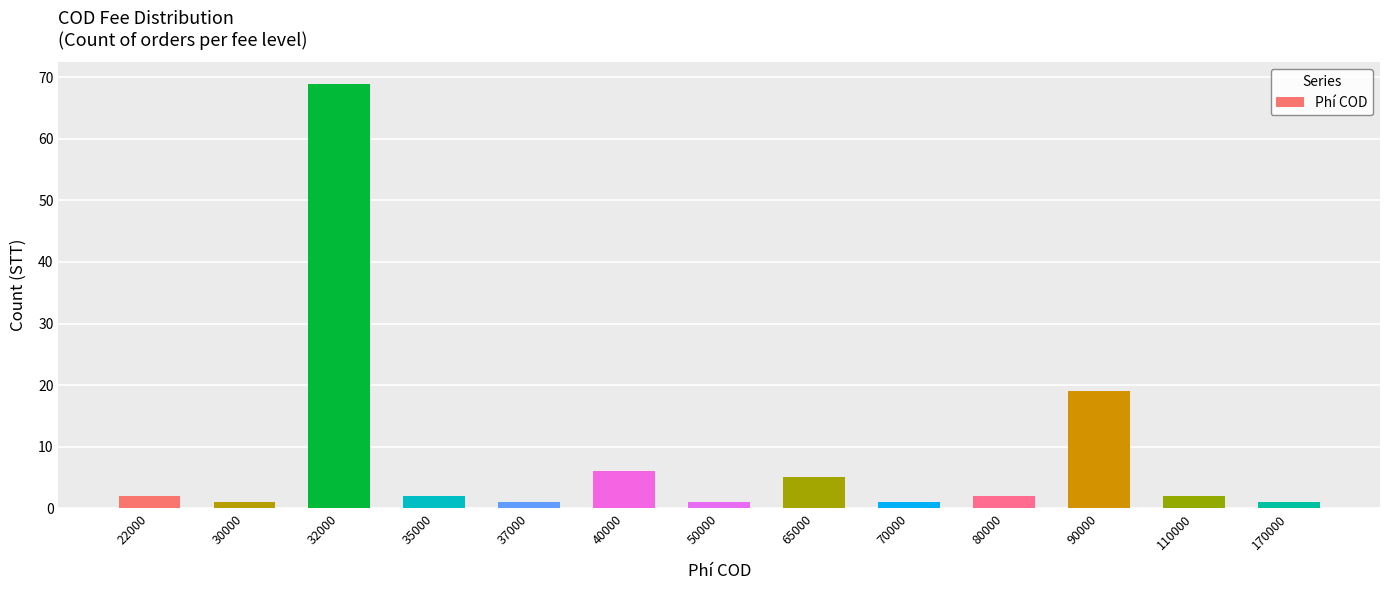

Does the chart contain any negative values?

No